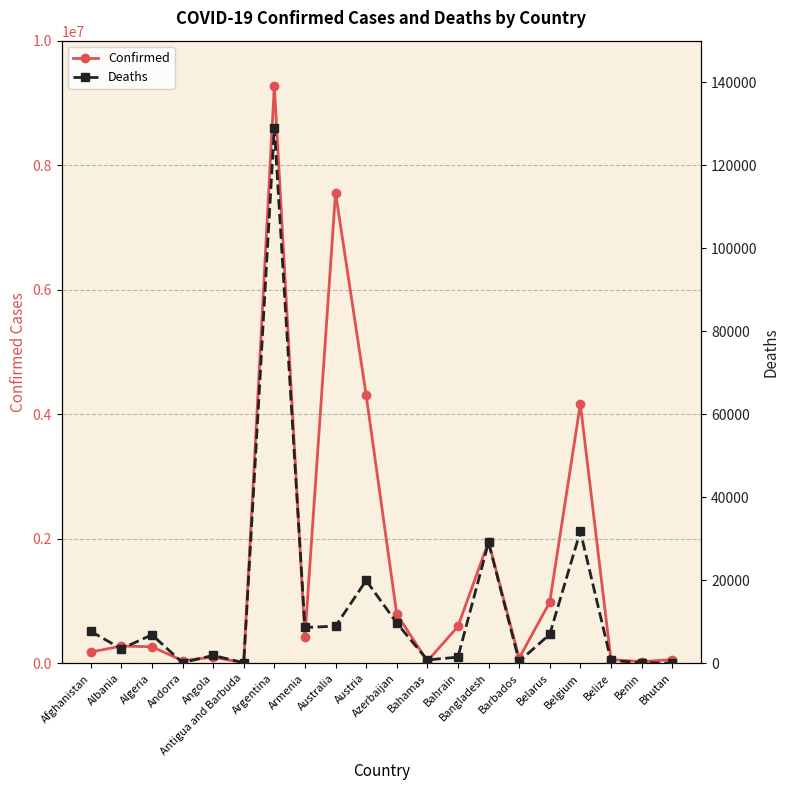

True or false: Deaths and Confirmed cross at least once.

False